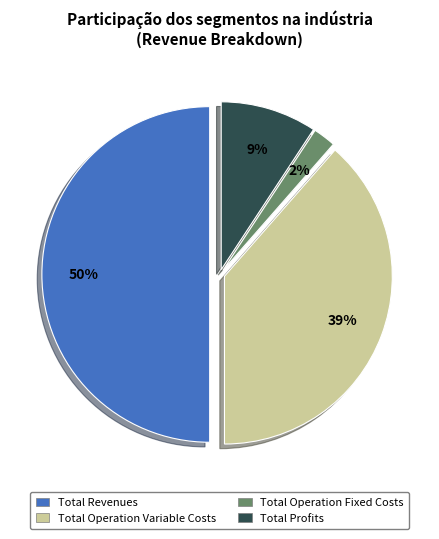

To the nearest percent, what is the difference between the largest and smallest slice percentages?

48%